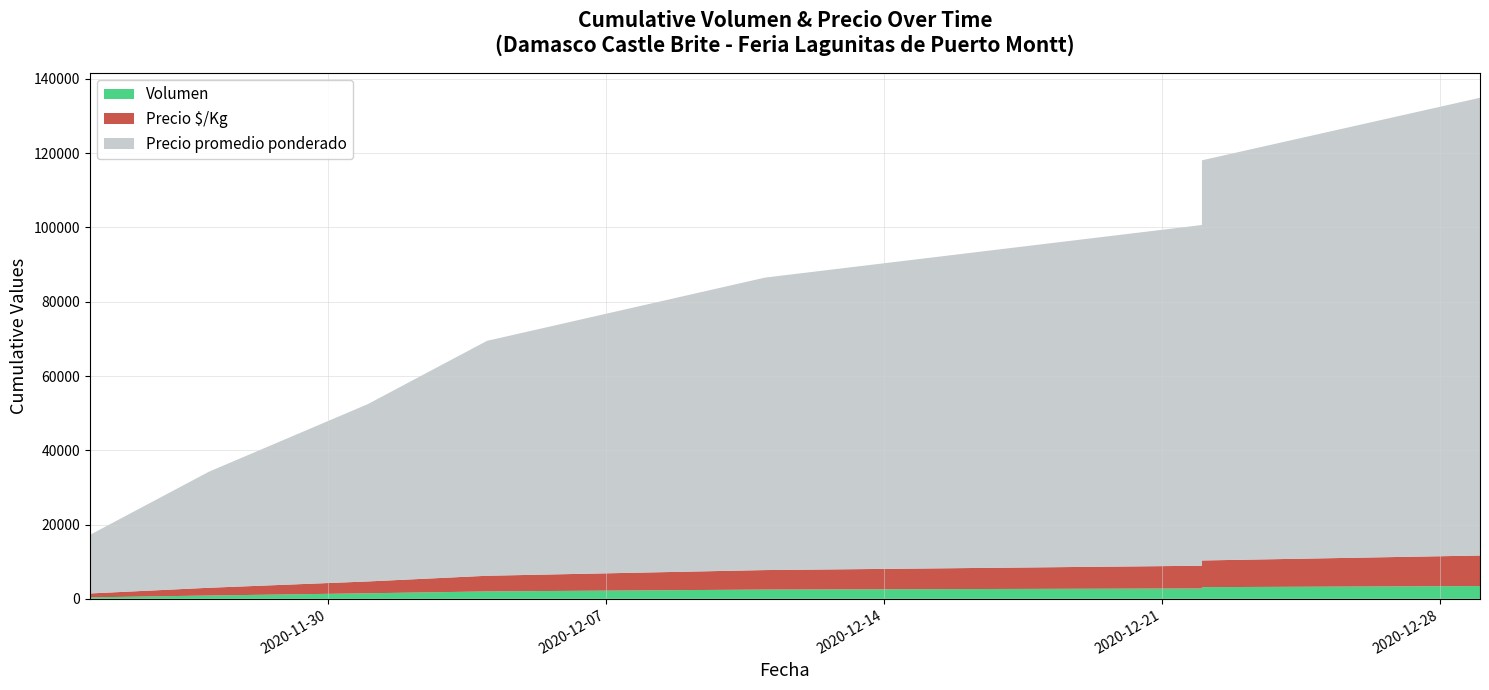

Reading right to left, list all the values displayed in this chart.

Volumen: 300	300	350	500	500	600	500	400
Precio promedio ponderado: 15500	13000	16000	15500	15500	16500	15500	15750
Precio $/Kg: 1033	867	1067	1033	1033	1100	1033	1050